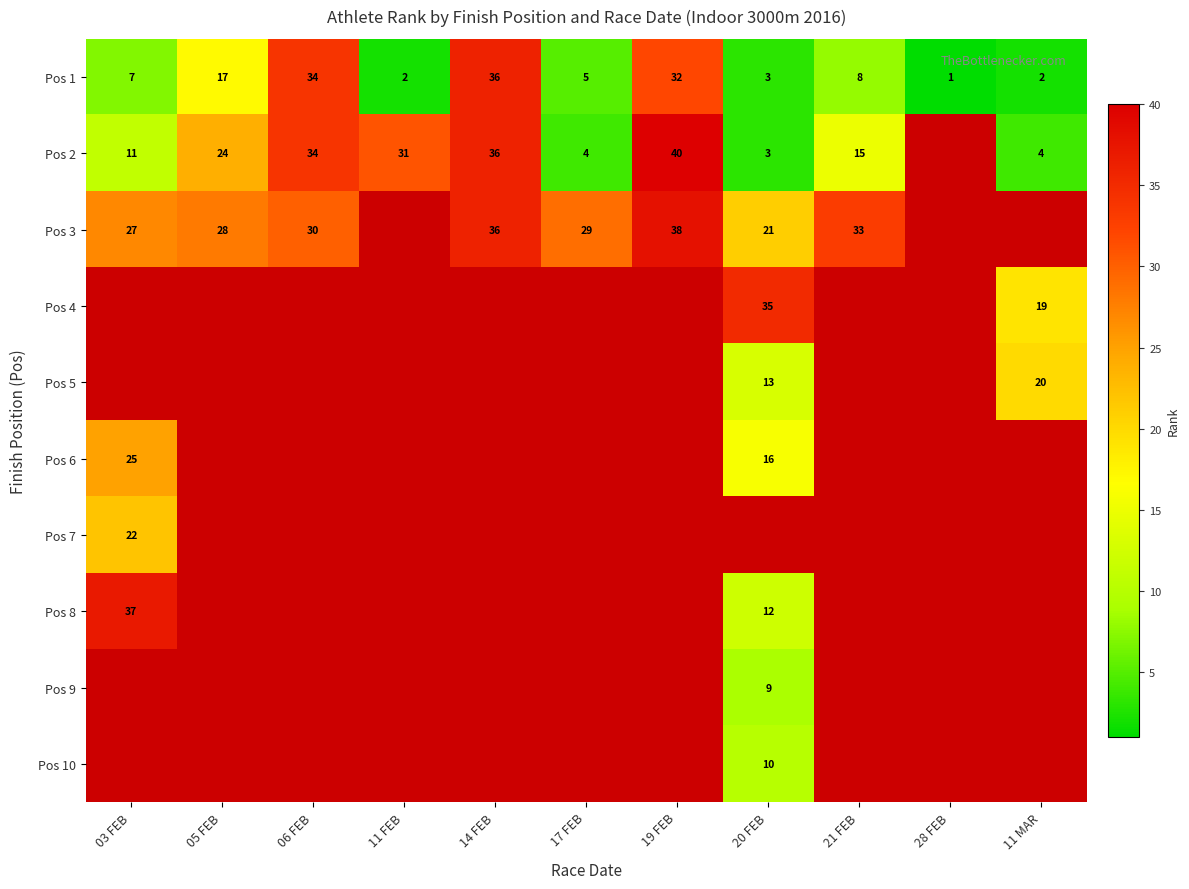

True or false: Pos 1 has a value of 0.7 at 11 FEB.

False